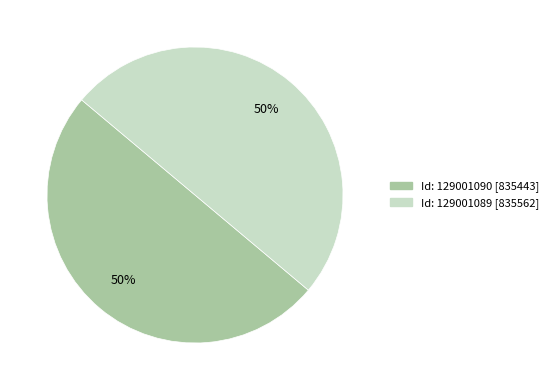

How many slices are in this pie chart?

2